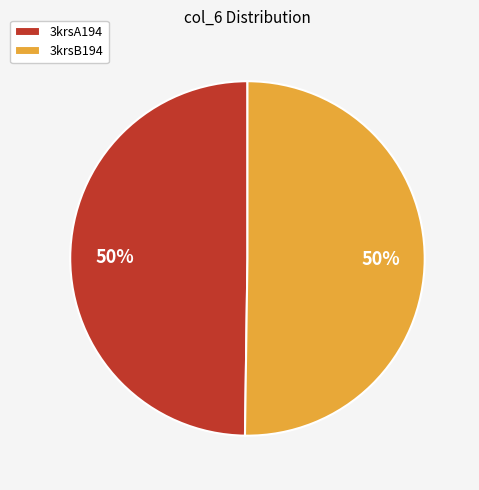

To the nearest percent, what portion does 3krsB194 represent?

50%